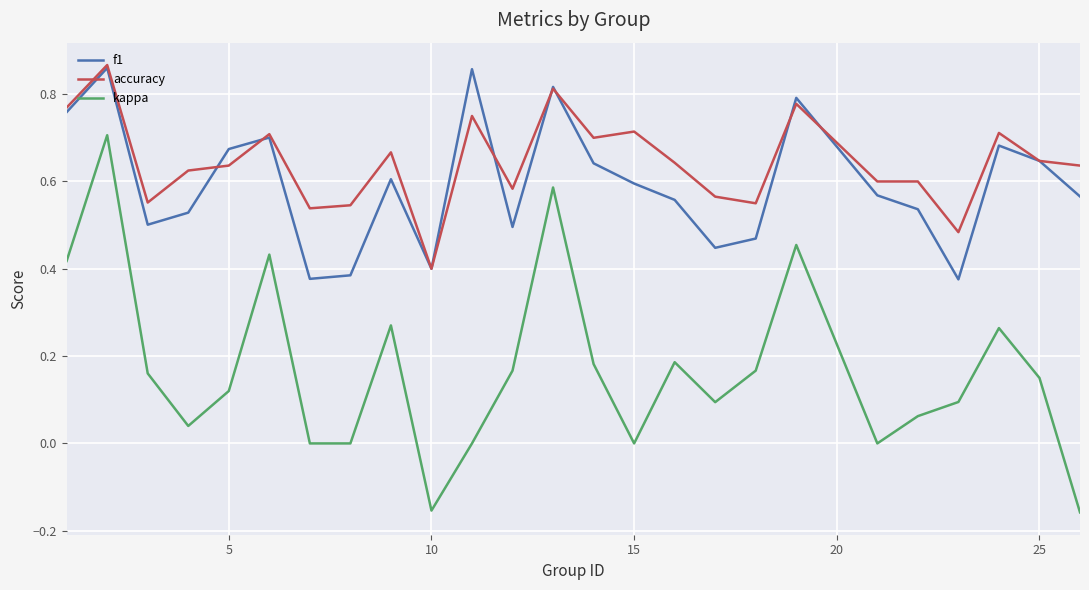

True or false: accuracy and kappa intersect in this chart.

False